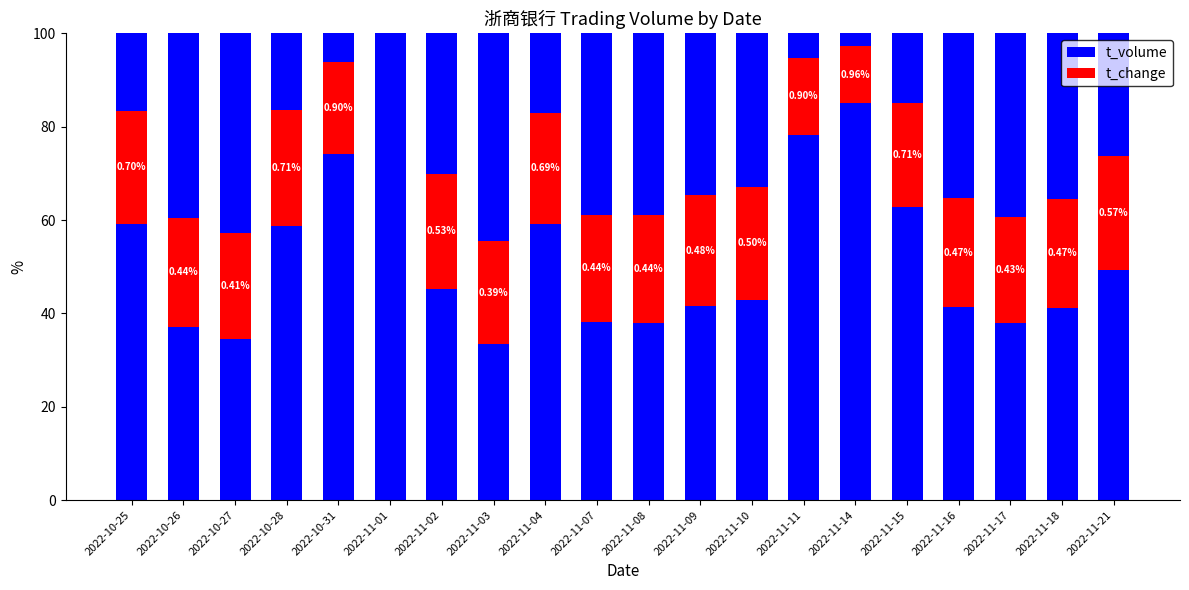

Reading left to right, extract all data points from this chart.

t_volume: 2022-10-25=16.6	2022-10-26=39.5	2022-10-27=42.8	2022-10-28=16.5	2022-10-31=6.1	2022-11-01=0.0	2022-11-02=30.1	2022-11-03=44.5	2022-11-04=17.0	2022-11-07=38.8	2022-11-08=38.9	2022-11-09=34.7	2022-11-10=32.9	2022-11-11=5.2	2022-11-14=2.8	2022-11-15=14.8	2022-11-16=35.3	2022-11-17=39.4	2022-11-18=35.4	2022-11-21=26.2
t_change: 2022-10-25=24.2	2022-10-26=23.5	2022-10-27=22.8	2022-10-28=24.9	2022-10-31=19.7	2022-11-01=0.0	2022-11-02=24.6	2022-11-03=22.0	2022-11-04=23.9	2022-11-07=23.1	2022-11-08=23.2	2022-11-09=23.8	2022-11-10=24.2	2022-11-11=16.7	2022-11-14=12.2	2022-11-15=22.4	2022-11-16=23.4	2022-11-17=22.6	2022-11-18=23.5	2022-11-21=24.5